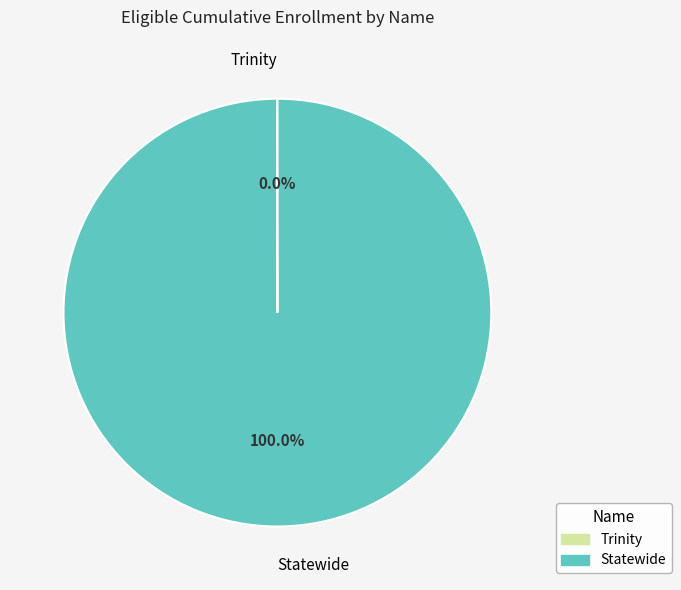

The Statewide slice represents 100% of the pie. True or false?

True